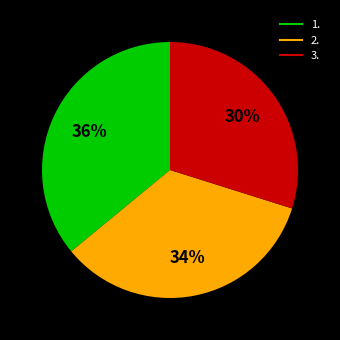

To the nearest percent, what is the combined percentage of 1. and 3.?

66%